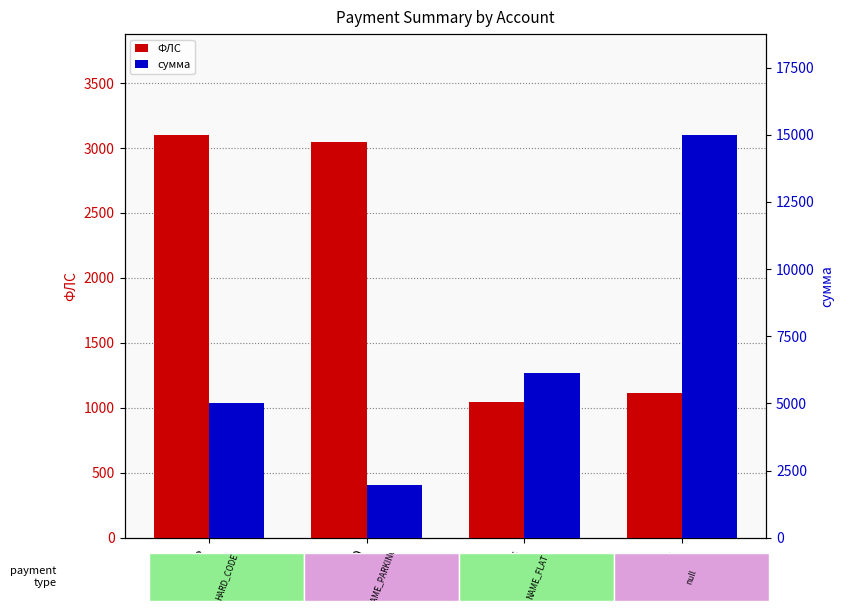

Reading right to left, extract all data points from this chart.

ФЛС: 1111.0	1046.0	3050.0	3102.0
сумма: 15000.0	6148.4	1949.5	5000.0